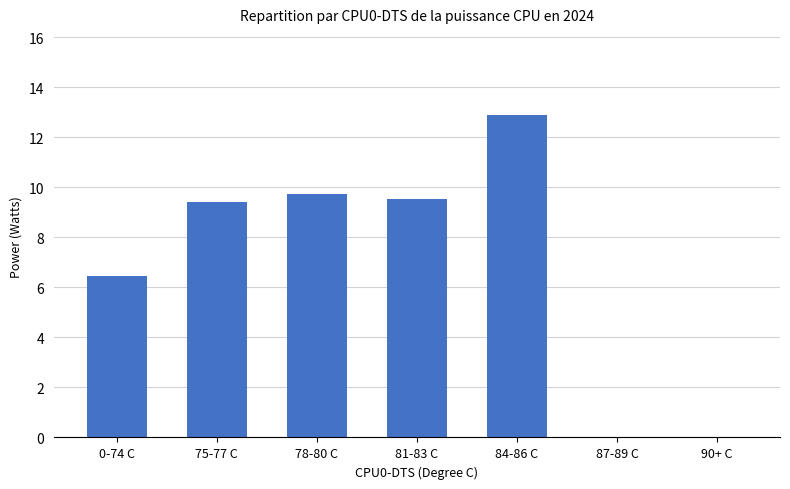

At which label does the data first exceed 9?

75-77 C